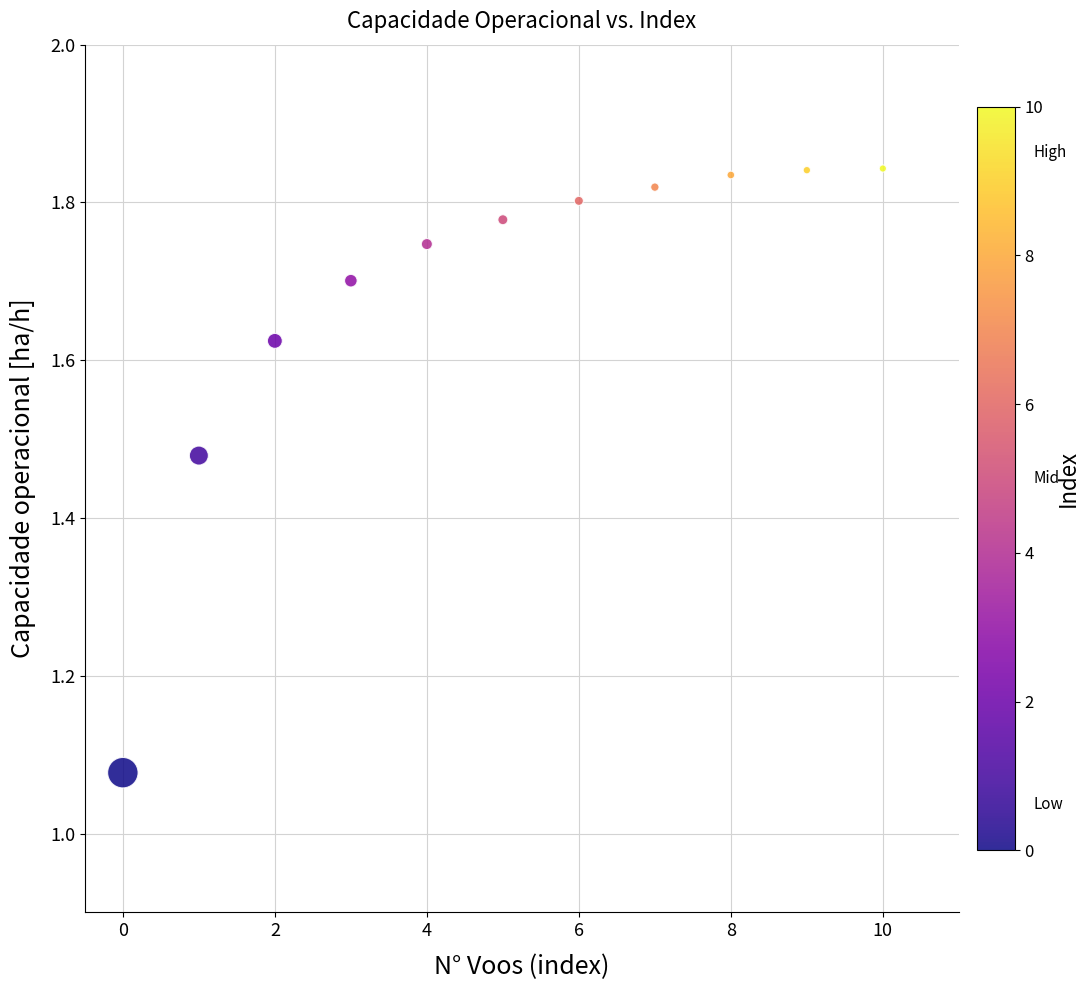

What is the range of Y values (max minus min)?

0.8